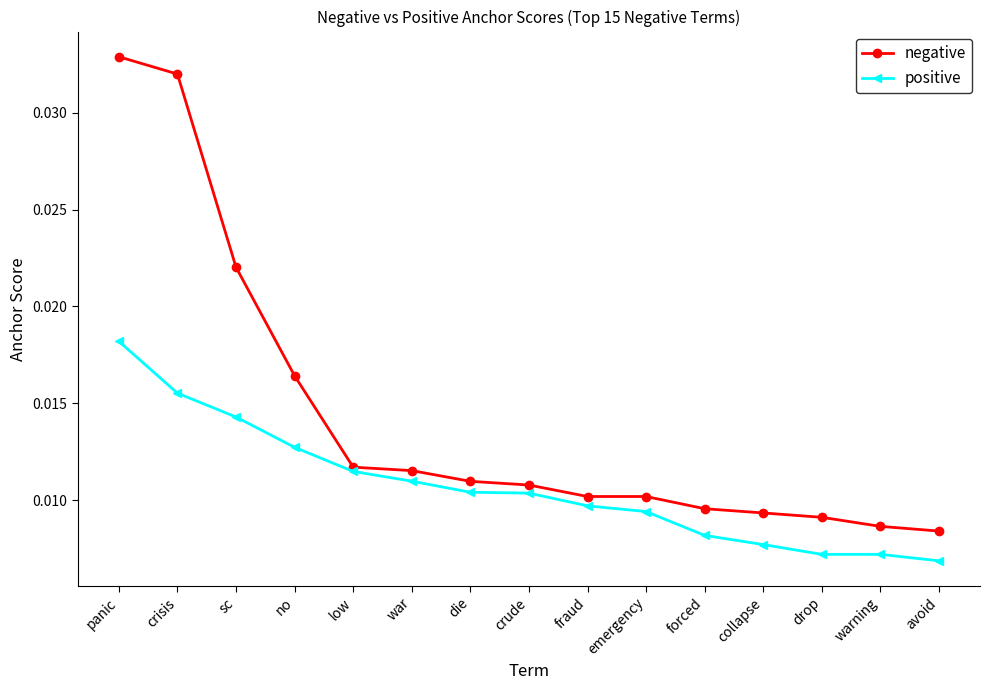

Rank the series by their average value, from lowest to highest.

positive, negative